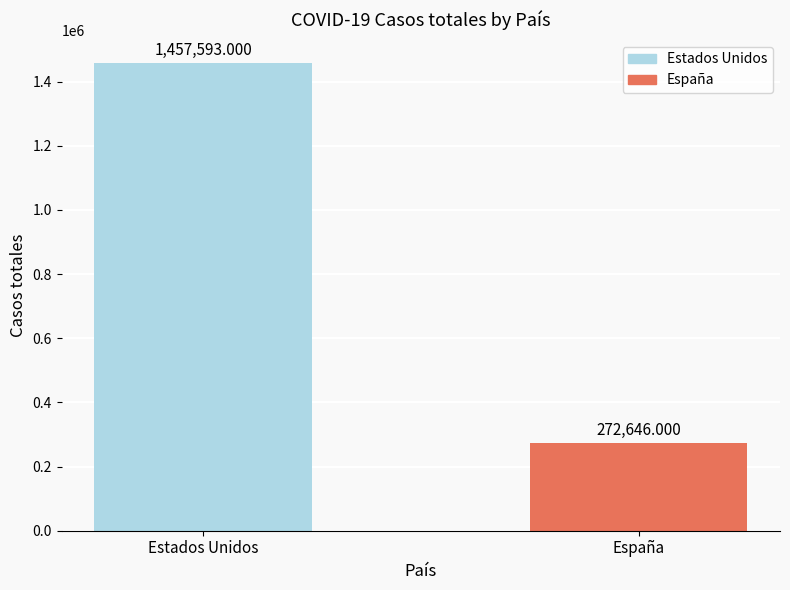

True or false: the data shows 272646 at España.

True